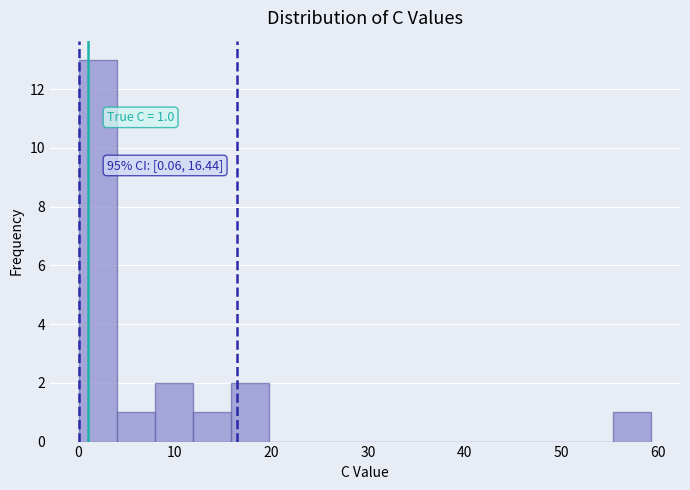

Read against the x-axis, roughly where is the centre of the tallest bar?

2